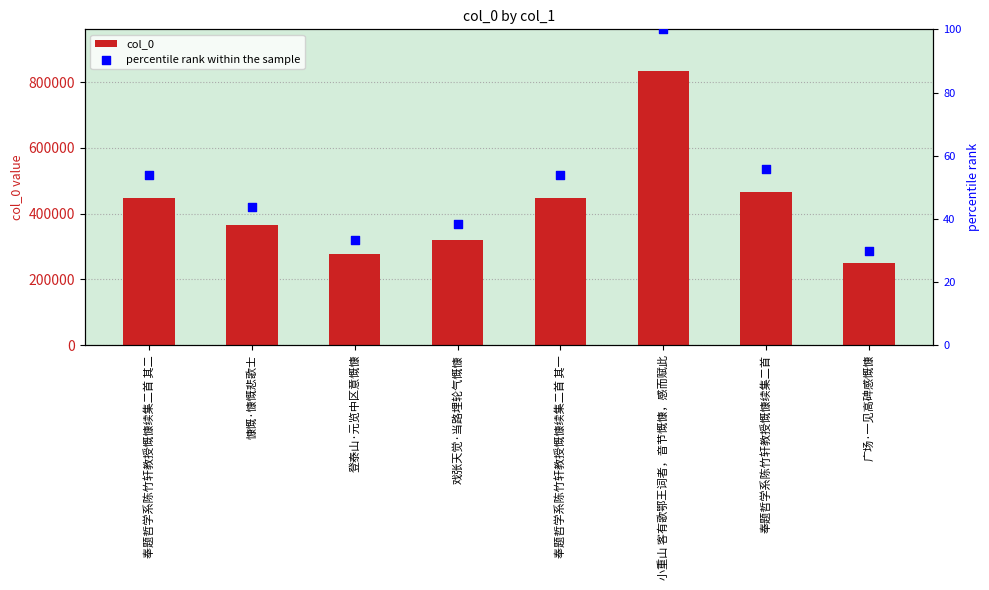

Which series contains the lowest Y value?

percentile rank within the sample